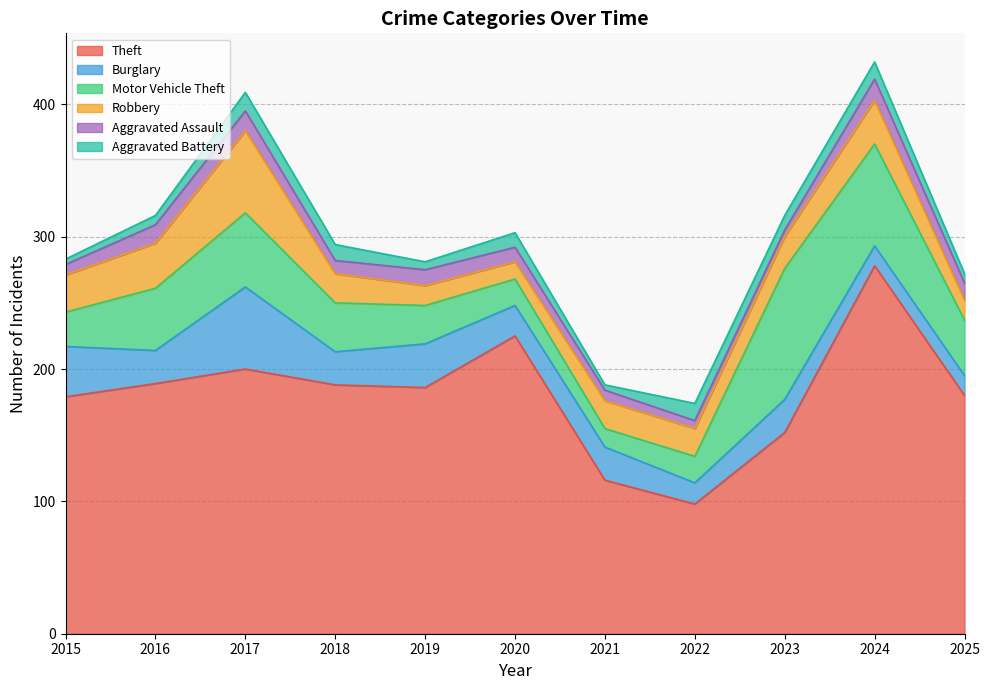

What is the value of the Burglary point at the 1st from the left?

38